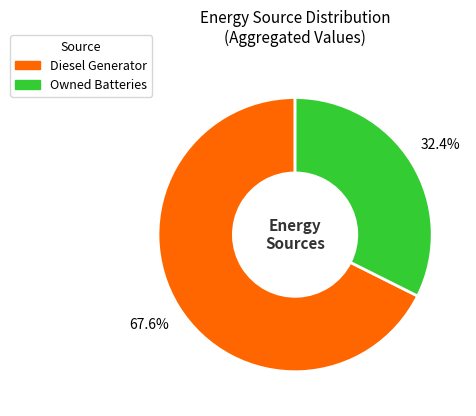

Is there a majority slice in this chart?

Yes